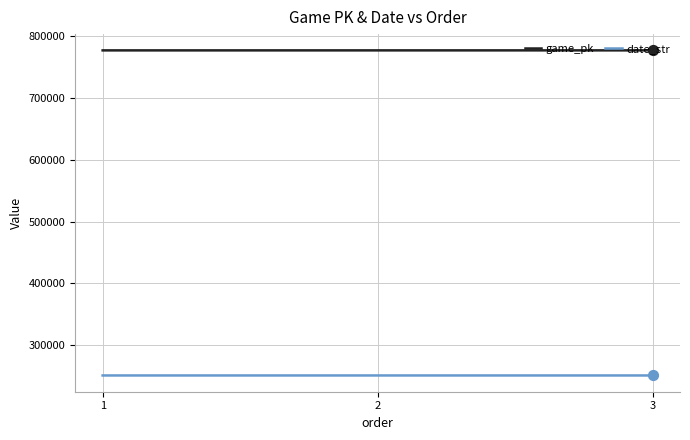

What is the total value across all series at 2?

1027790